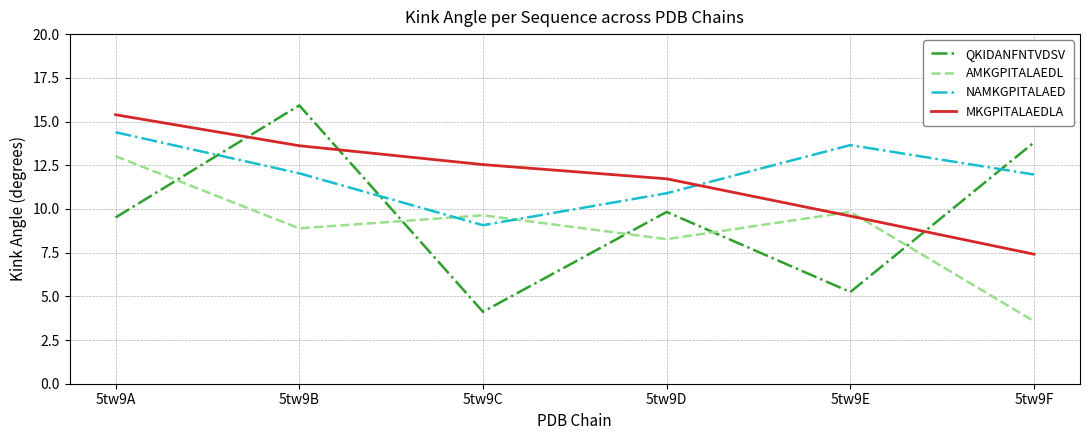

Does the chart display data point markers on the line(s)?

No